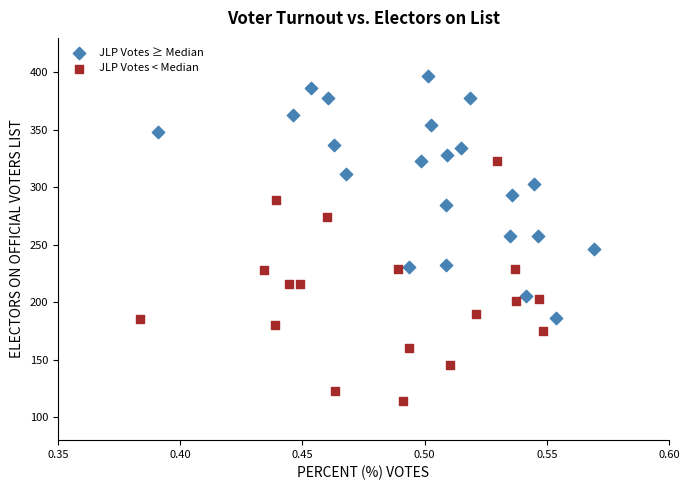

What are all the series names shown in the legend?

JLP Votes ≥ Median, JLP Votes < Median